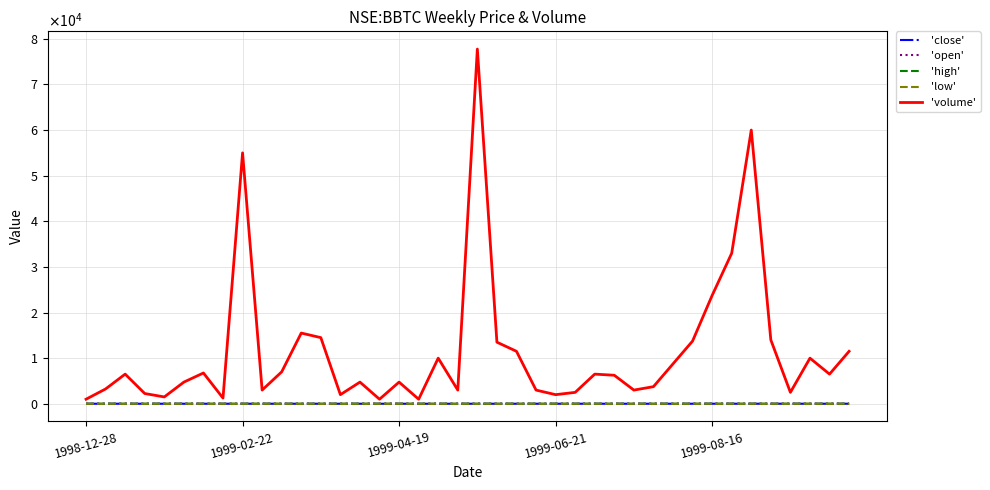

Does the chart display data point markers on the line(s)?

No